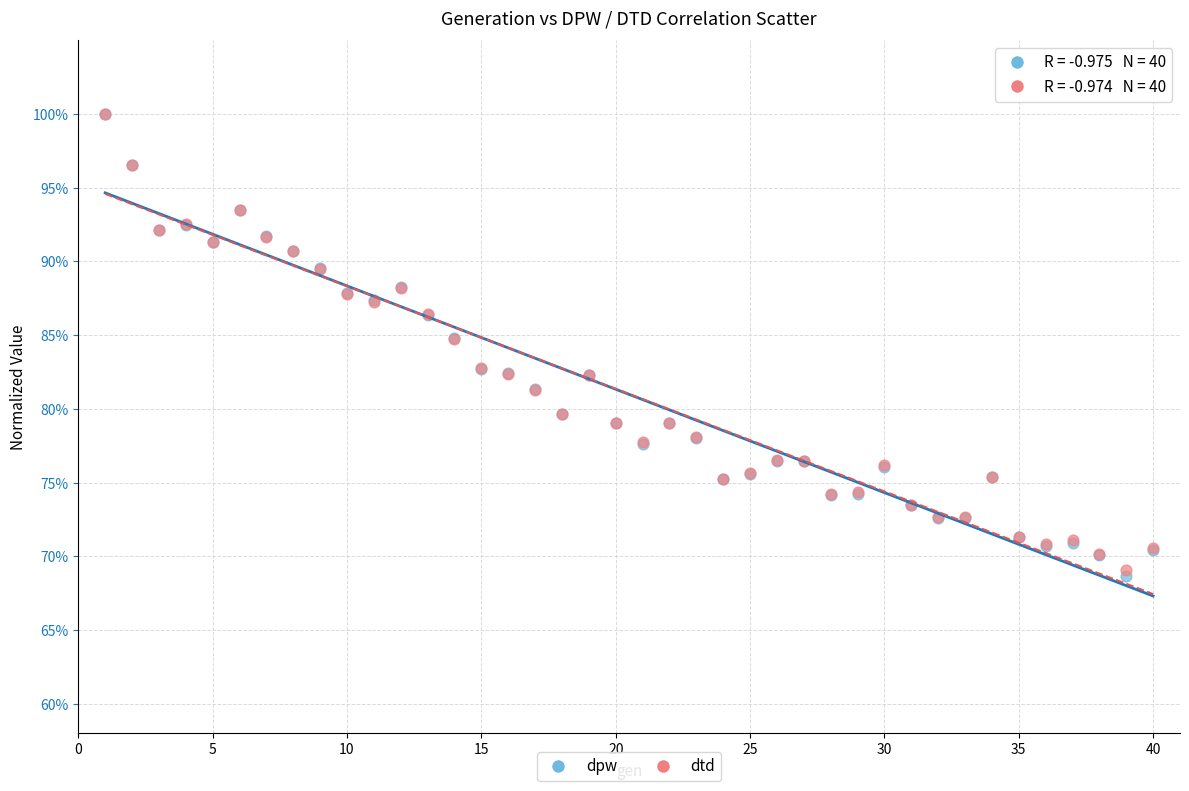

What are all the series names shown in the legend?

dpw, dtd